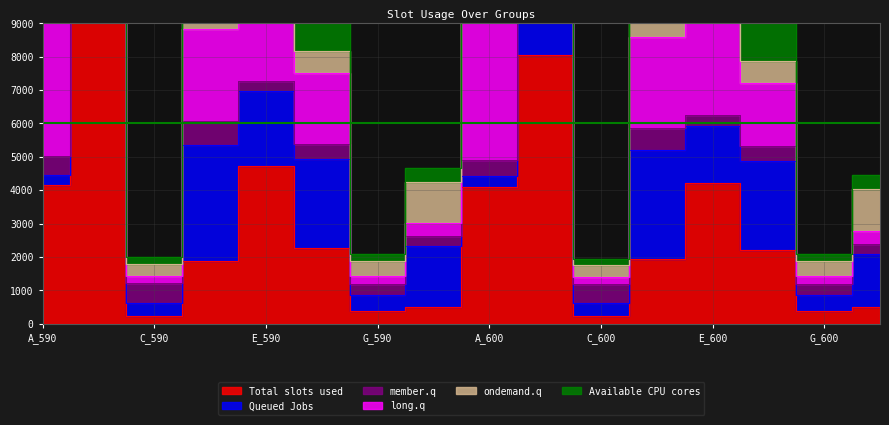

Which has a higher value, F_590 or E_600?

E_600